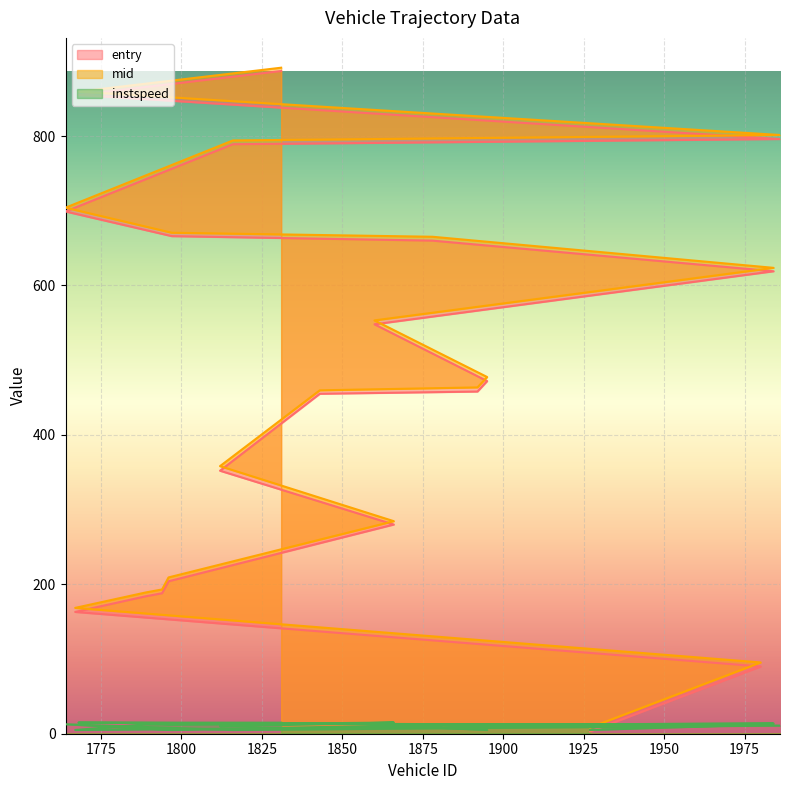

List the labels in order of mid value, largest first.

1831, 1768, 1986, 1816, 1764, 1797, 1878, 1984, 1860, 1895, 1892, 1843, 1812, 1866, 1796, 1794, 1789, 1767, 1980, 1927